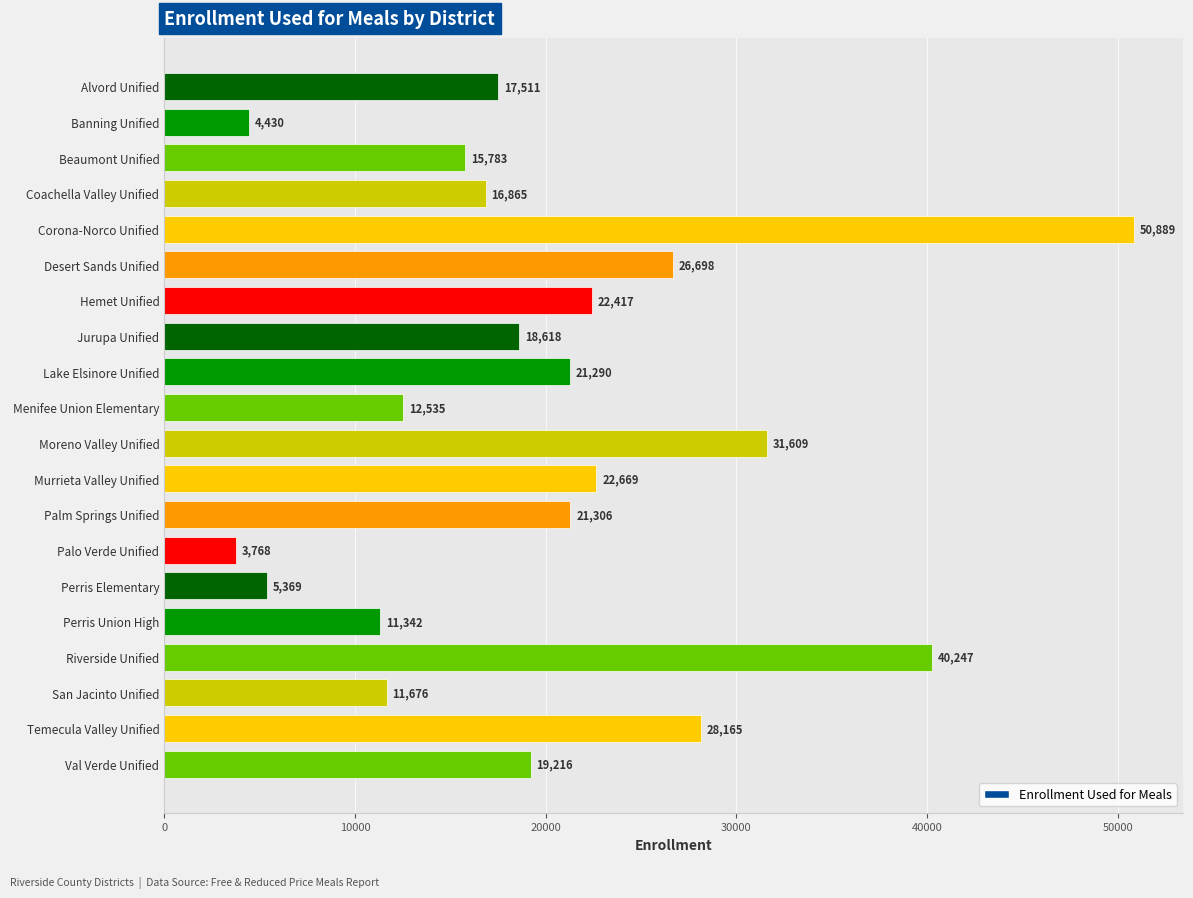

What is the value of the 1st bar from the top?

17511